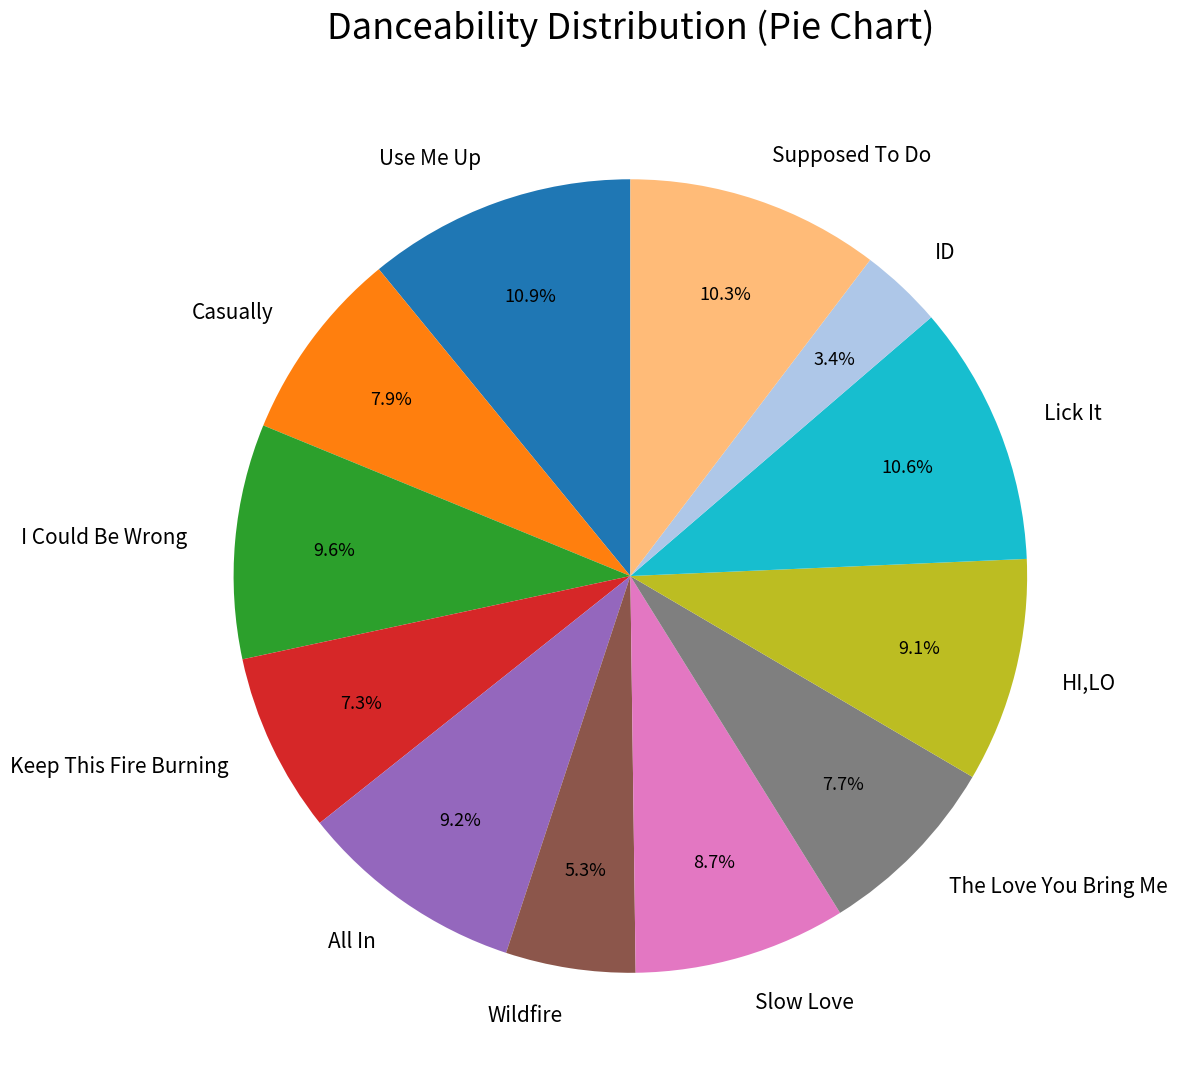

To the nearest percent, what is the combined percentage of Wildfire and Lick It?

16%